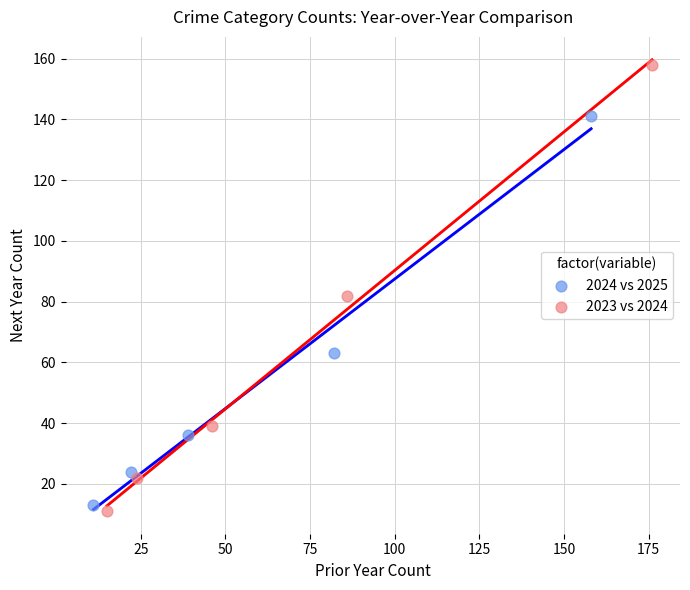

Which series has the widest spread of Y values?

2023 vs 2024